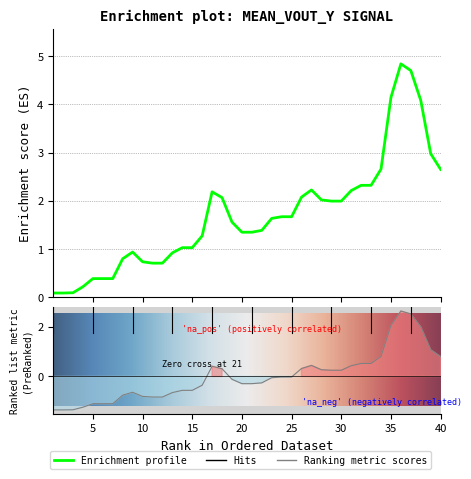

What is the maximum value shown in the chart?

4.8